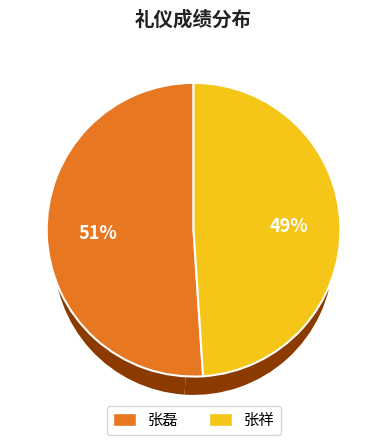

Which slice is the smallest?

张祥